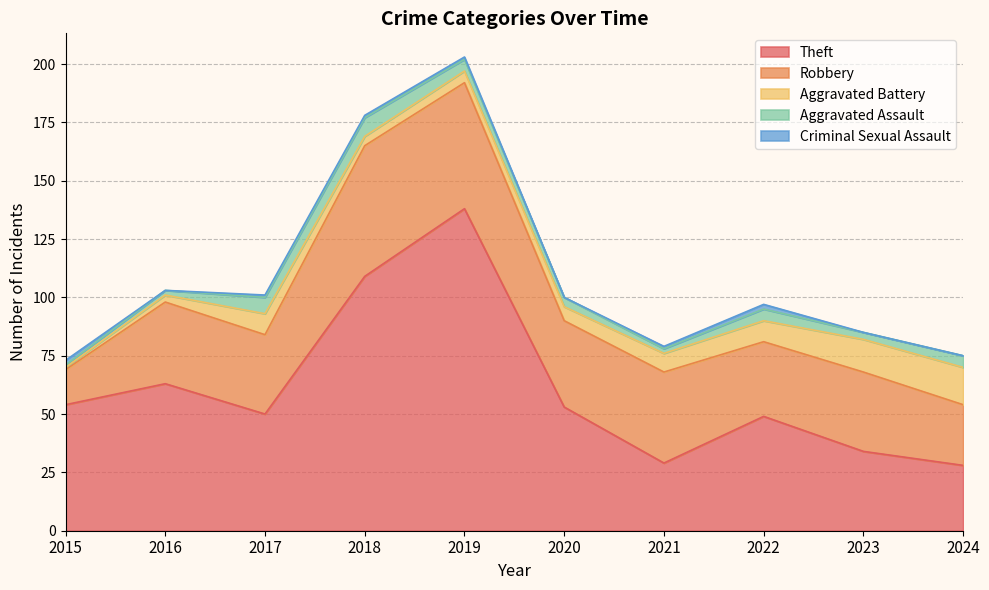

How many positive values does the Criminal Sexual Assault series have?

6